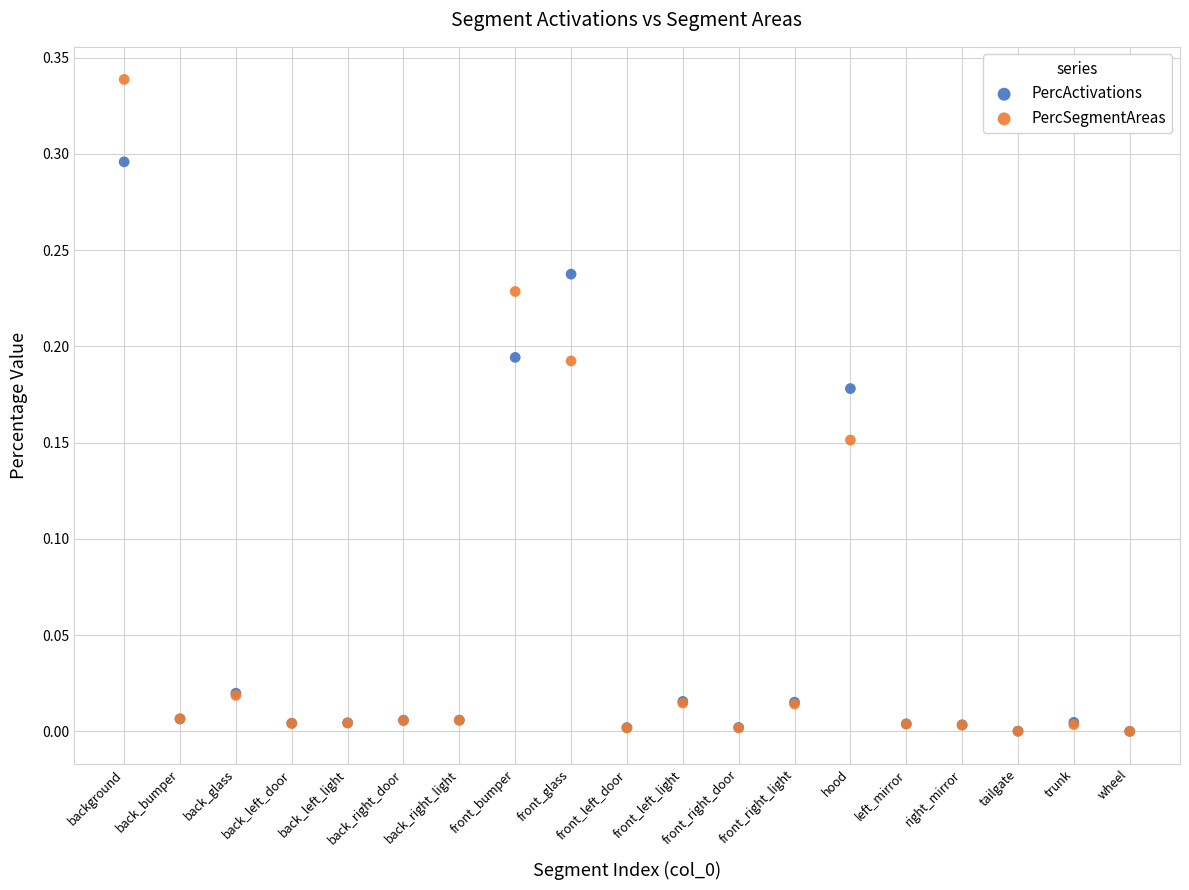

What are all the series names shown in the legend?

PercActivations, PercSegmentAreas